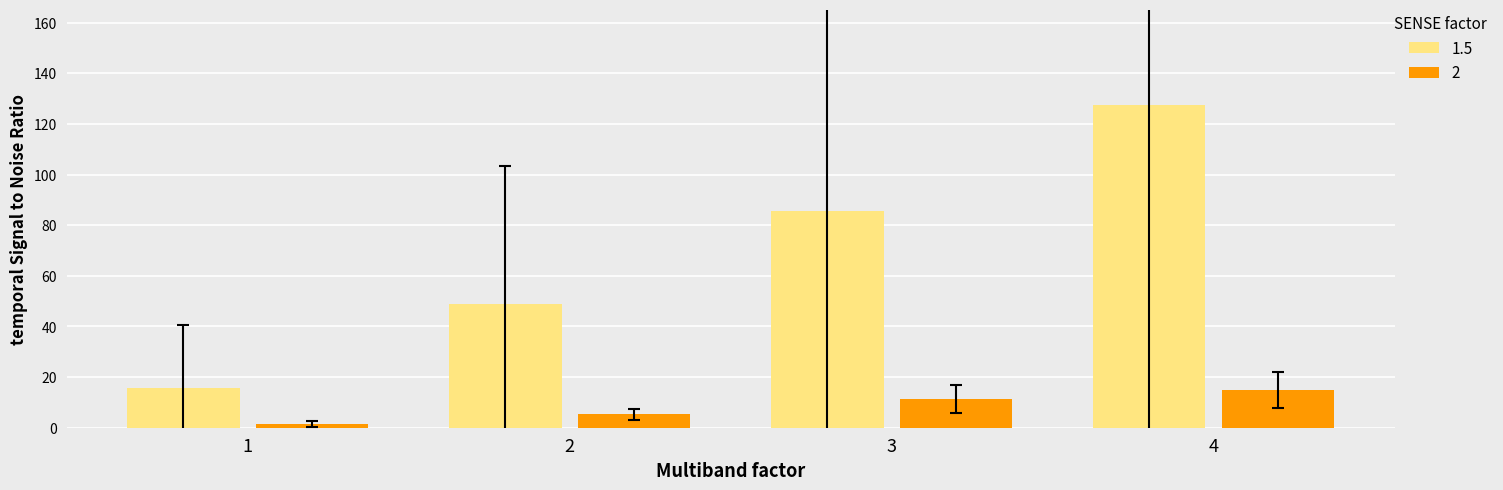

What is the sum of all 2 values?

32.9